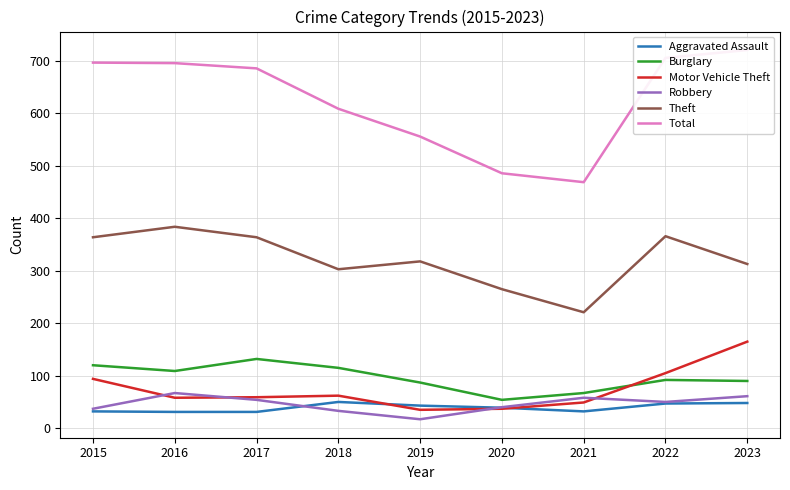

At which category is the sum across all series the highest?

2023